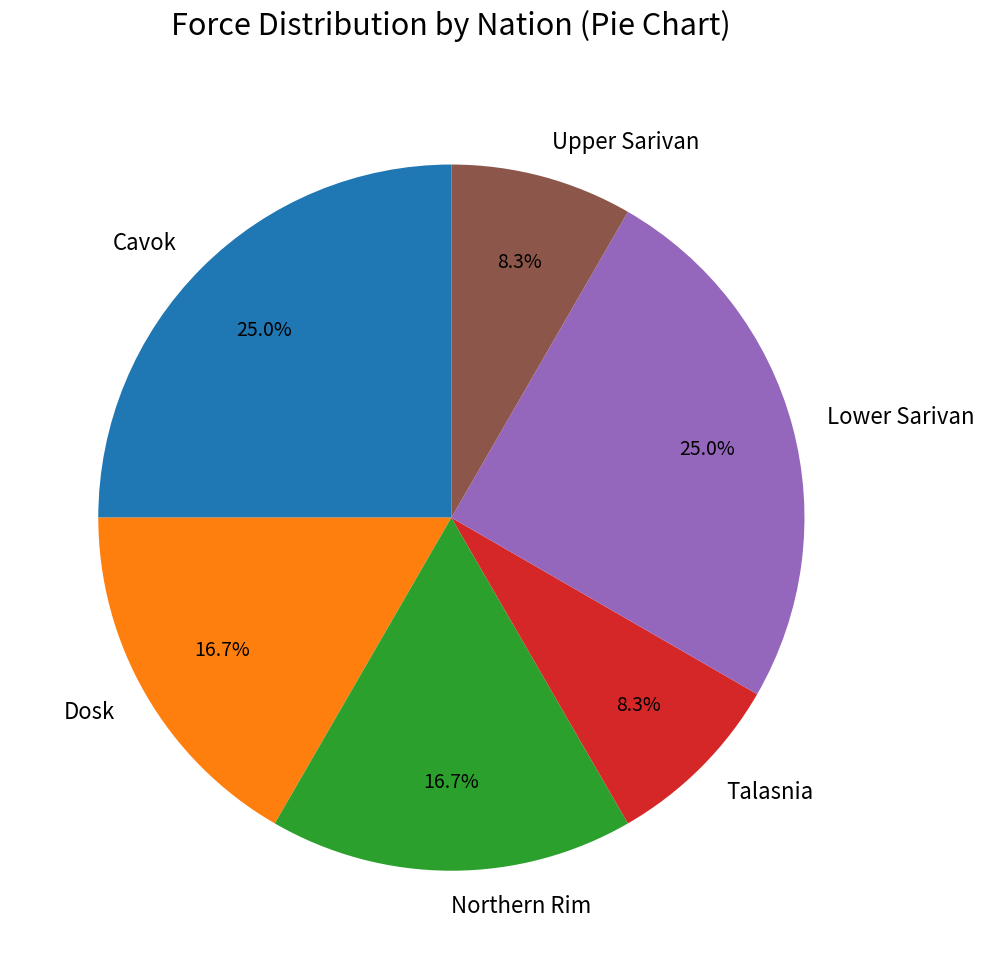

What is the total percentage of Talasnia and Lower Sarivan?

33.3%